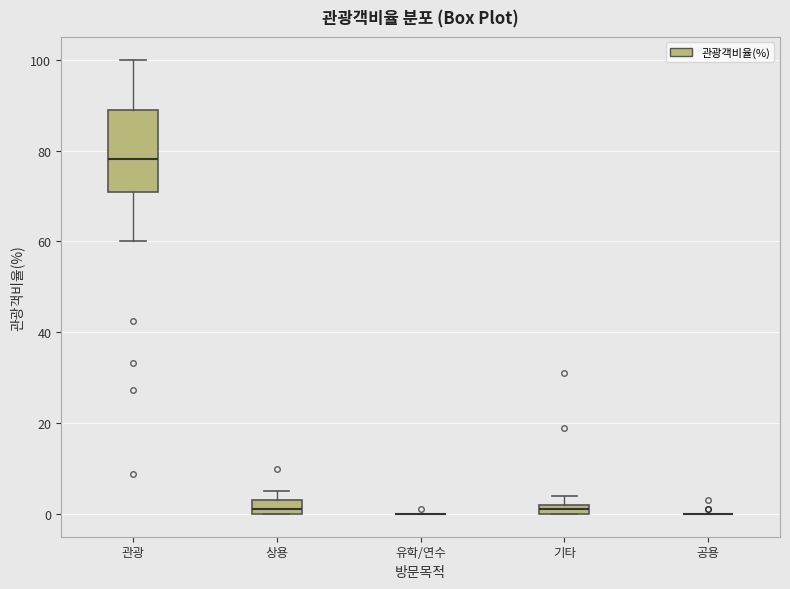

Where is the upper edge of the box for 관광 on the y-axis? The values are not printed on the chart, so give them approximately, as read against the axis.

88